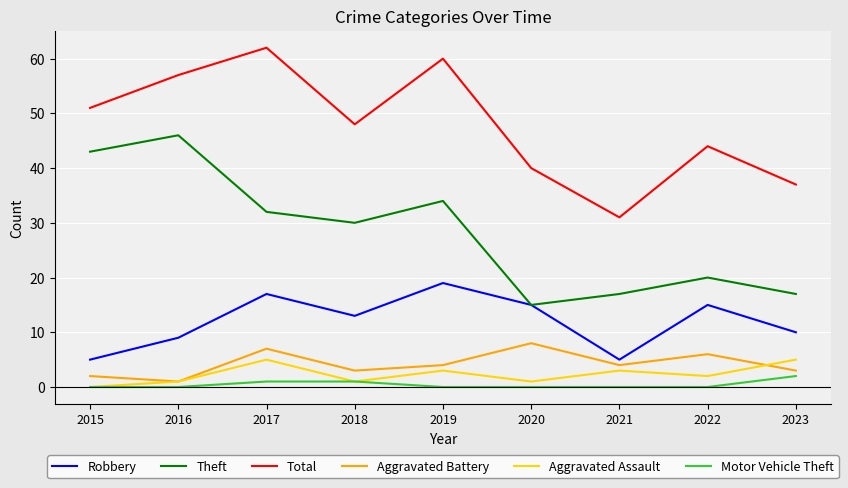

Where does the Aggravated Assault series first go above 2?

2017